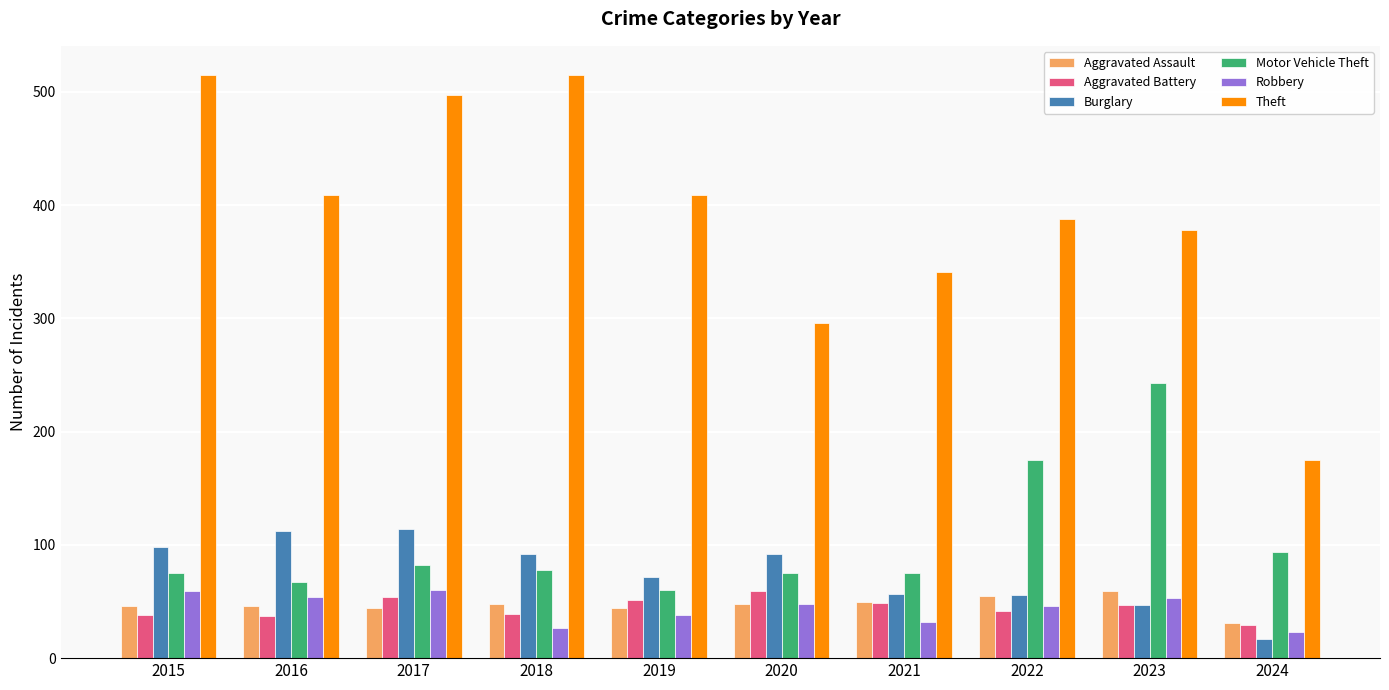

What is the approximate value of Robbery at 2018, to the nearest 10?

30